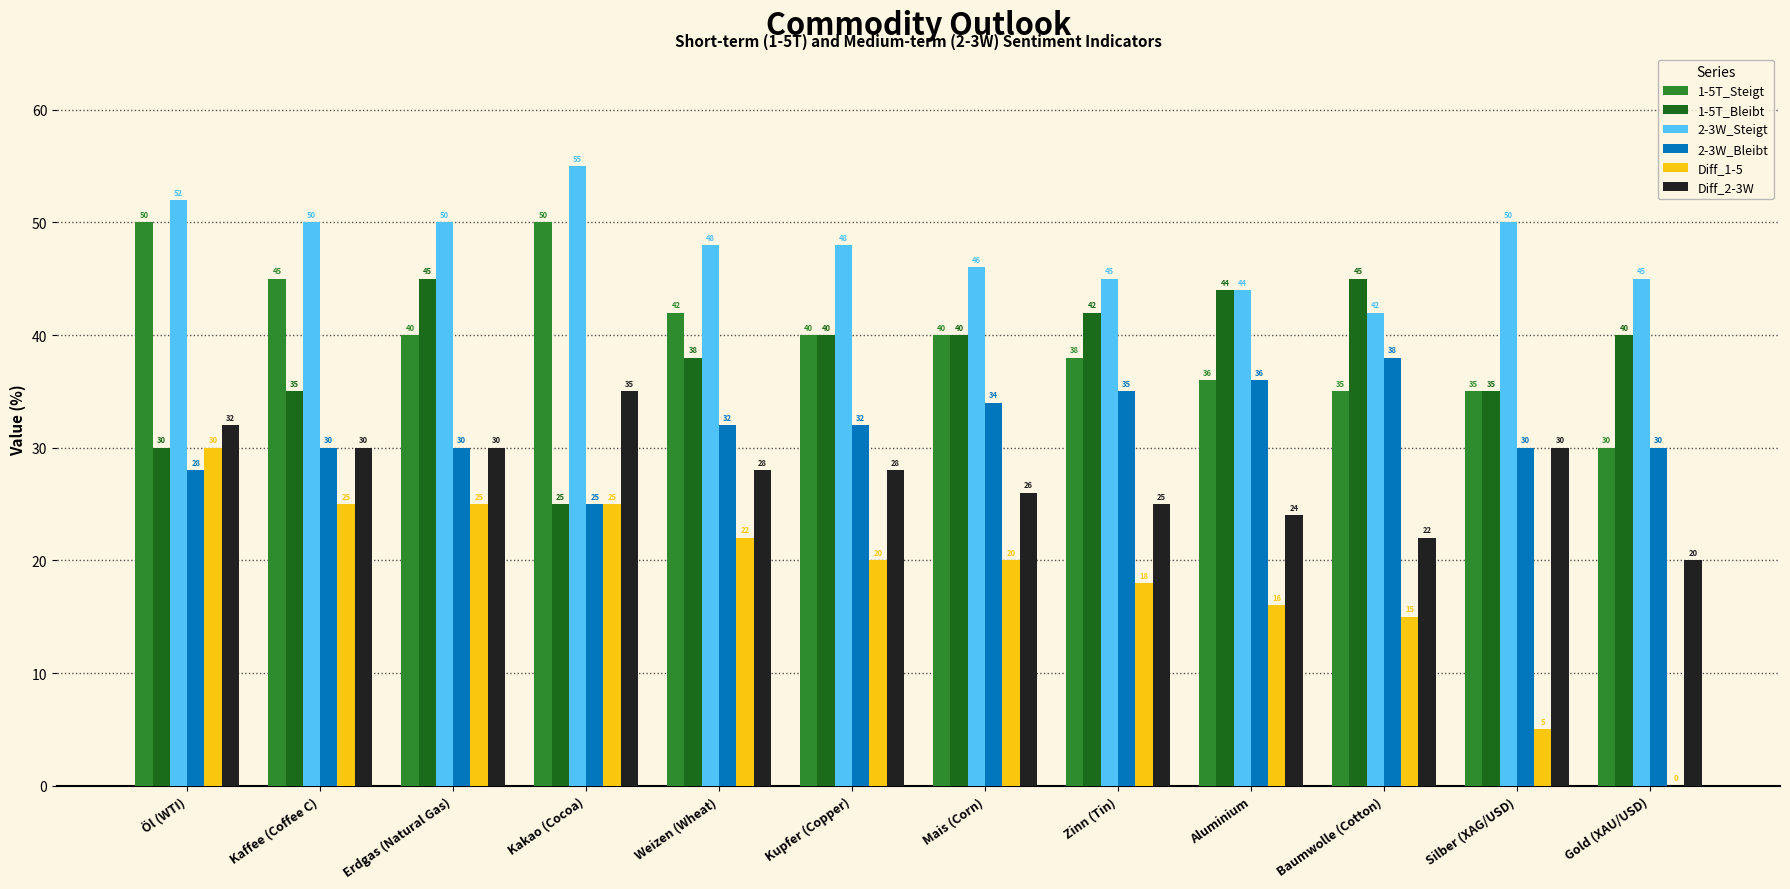

What is the sum of all 2-3W_Steigt values?

575